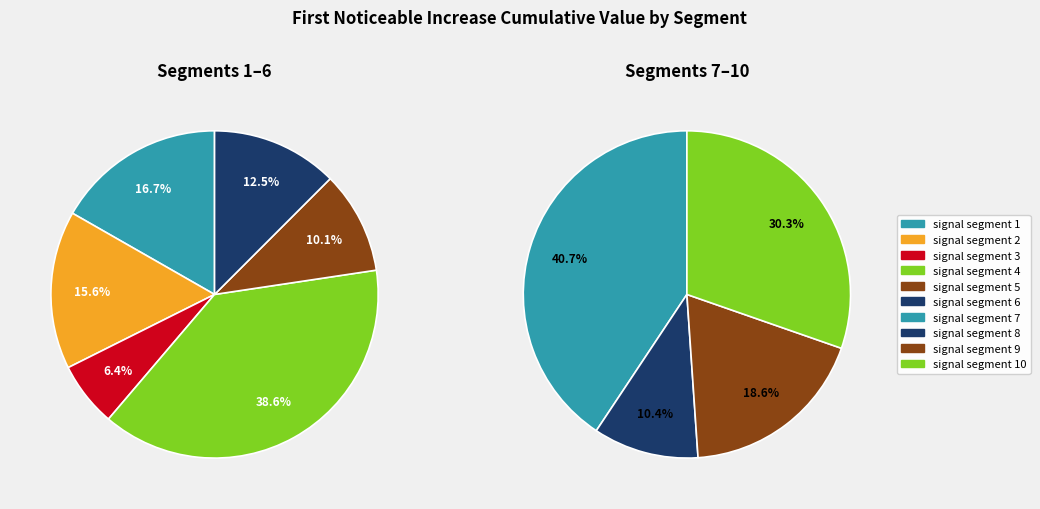

Do signal segment 3 and signal segment 2 together represent more than half of the pie?

No